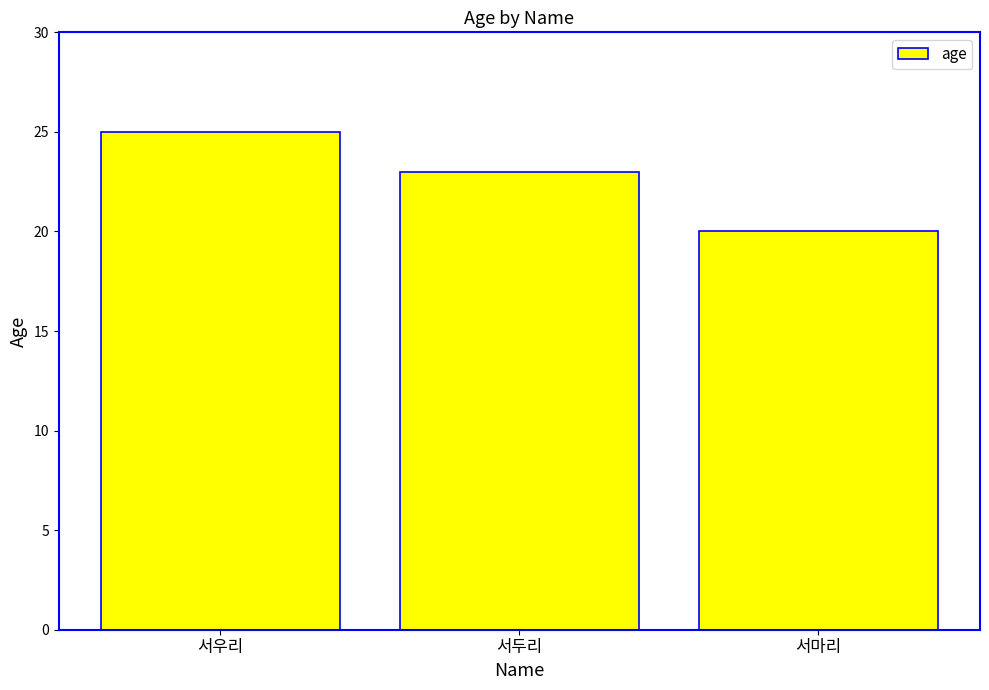

What is the label of the 2nd bar from the left?

서두리